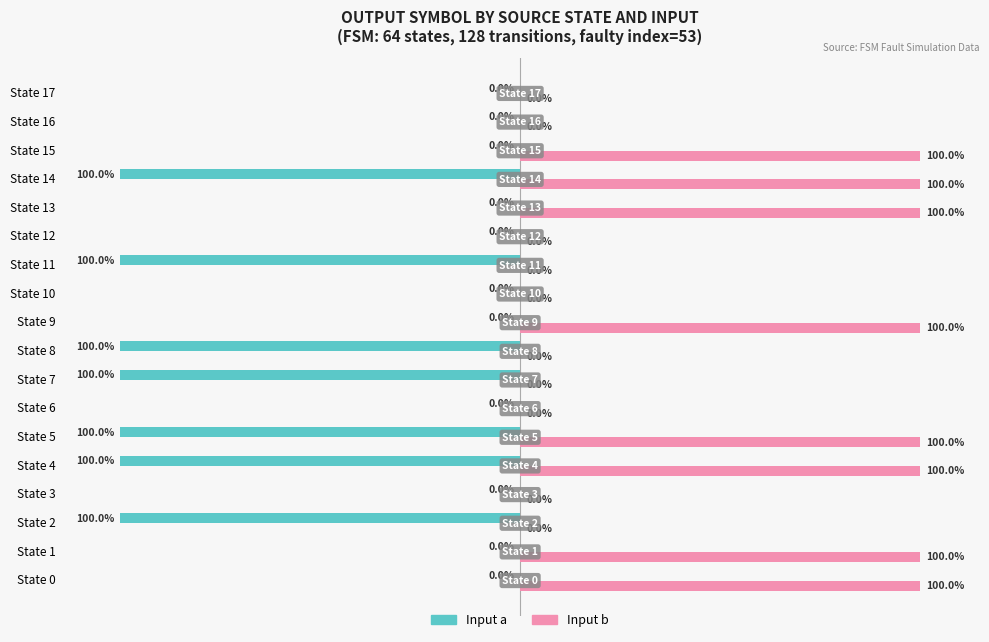

Is the value of Input a at State 2 greater than the value of Input b at State 0?

No